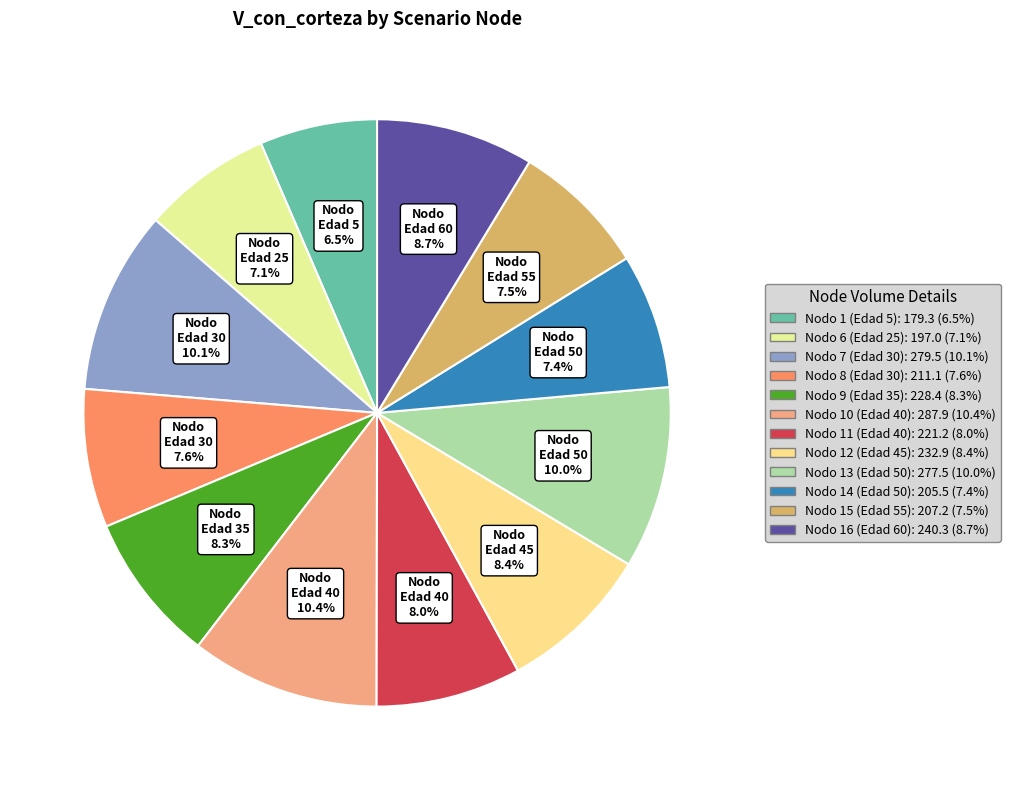

To the nearest percent, what is the difference between the largest and smallest slice percentages?

4%